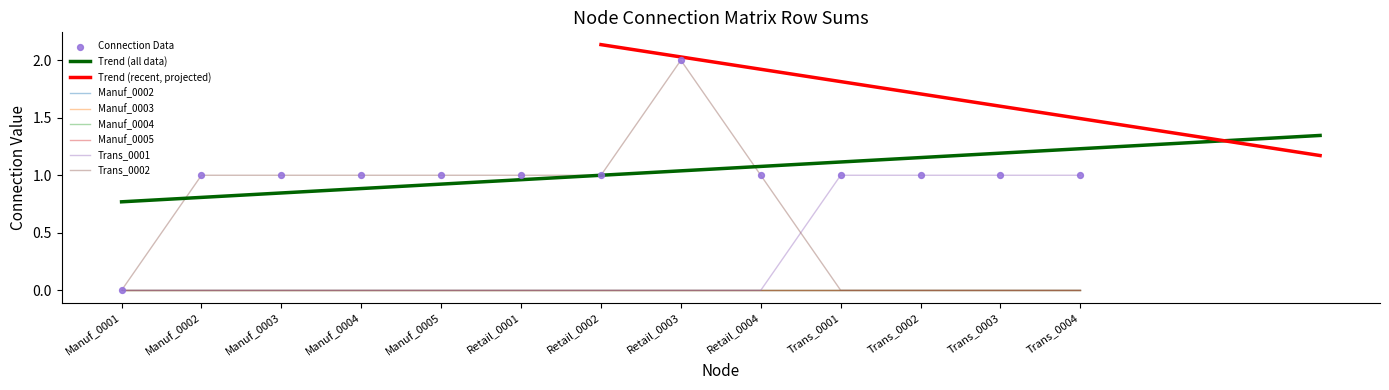

Which series has the largest total across all categories?

Trans_0002